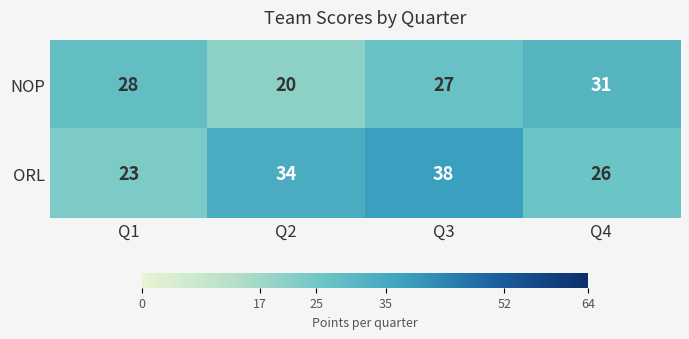

What is the smallest value displayed?

20